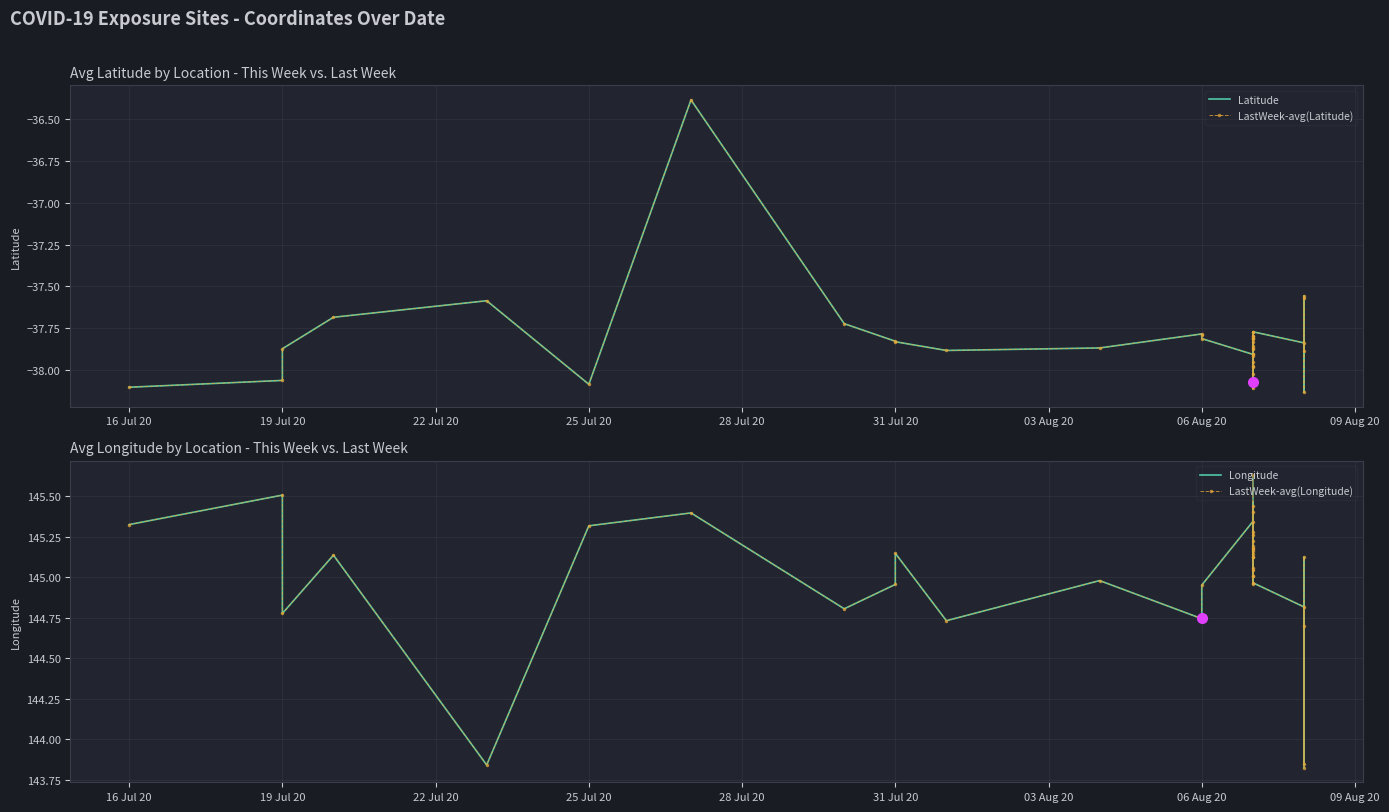

In Longitude, how many points are higher than both neighbors (excluding endpoints)?

13